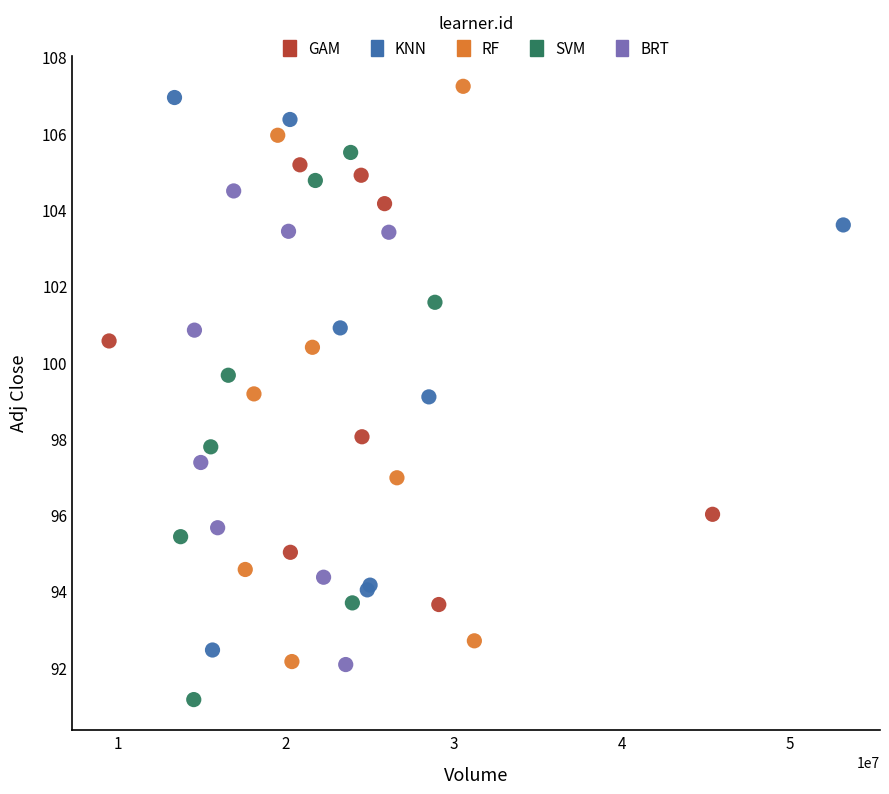

Which series contains the highest Y value?

RF